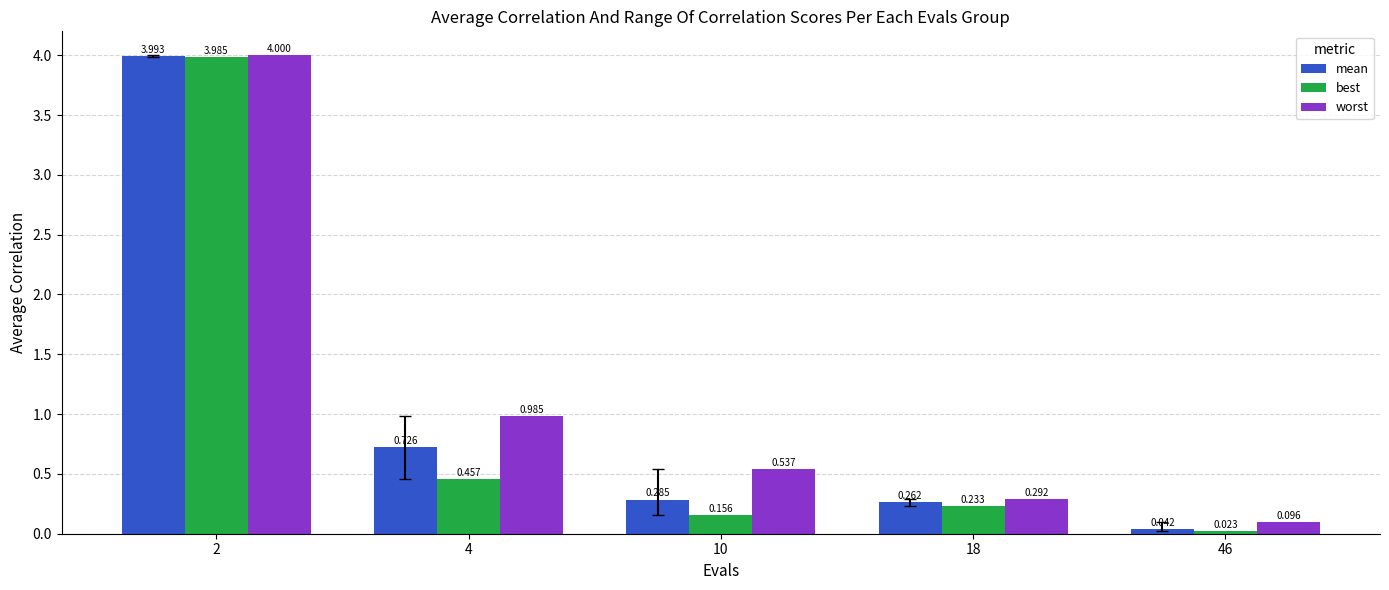

At which category is the sum across all series the highest?

2